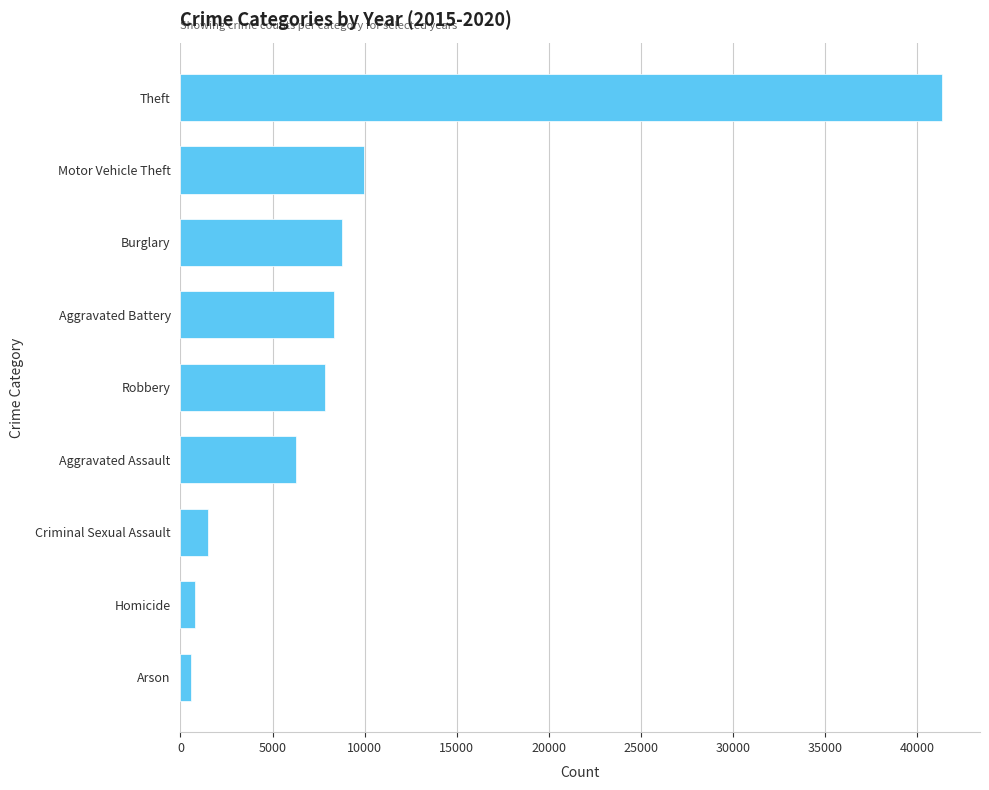

The value at Criminal Sexual Assault is 1491. True or false?

True